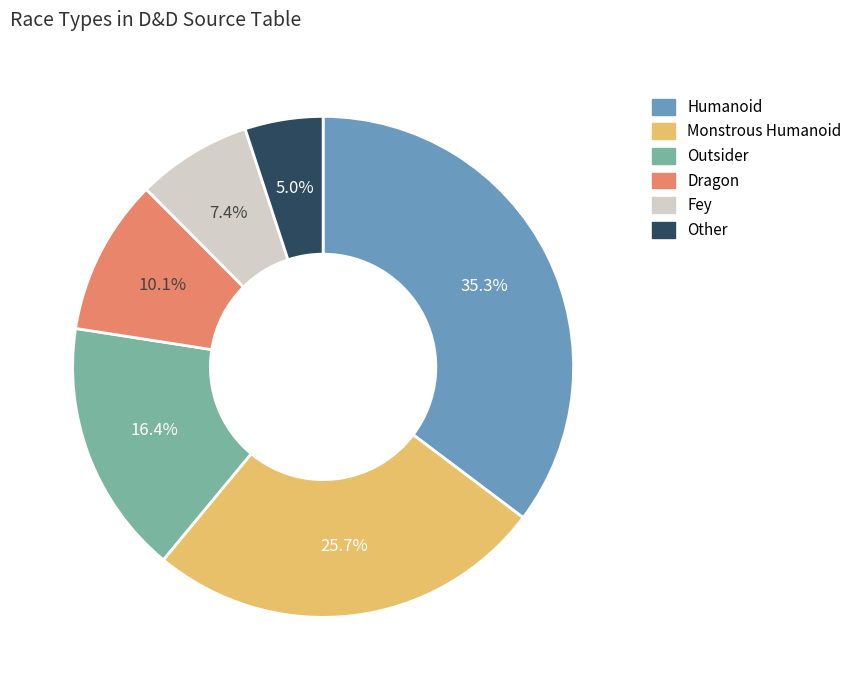

Rank the categories by value from highest to lowest.

Humanoid, Monstrous Humanoid, Outsider, Dragon, Fey, Other